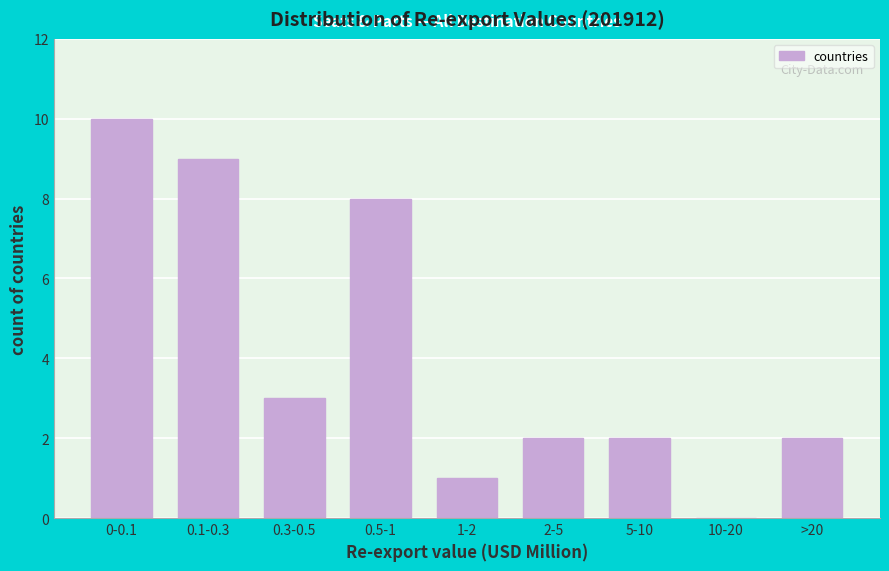

Reading left to right, extract all data points from this chart.

0-0.1=10	0.1-0.3=9	0.3-0.5=3	0.5-1=8	1-2=1	2-5=2	5-10=2	10-20=0	>20=2